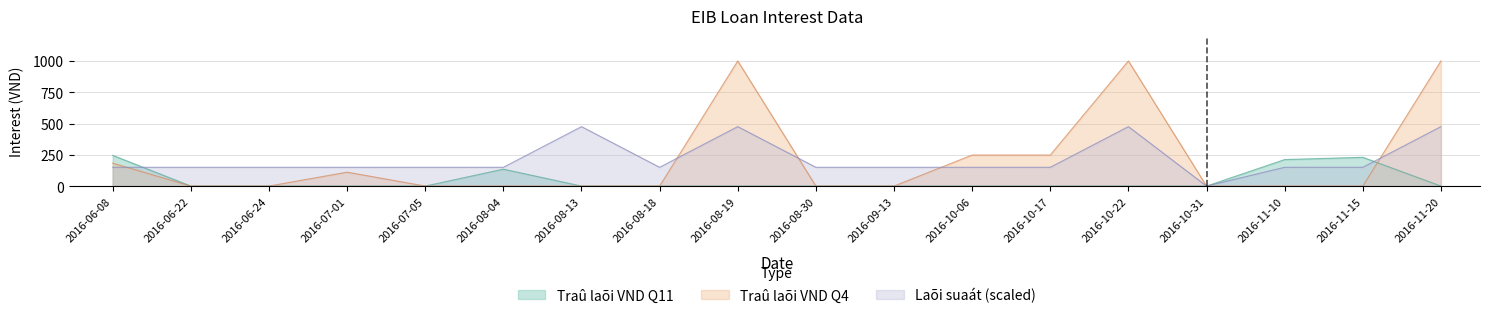

Rank the series by their maximum value, from highest to lowest.

Traû laõi VND Q4, Laõi suaát (scaled), Traû laõi VND Q11